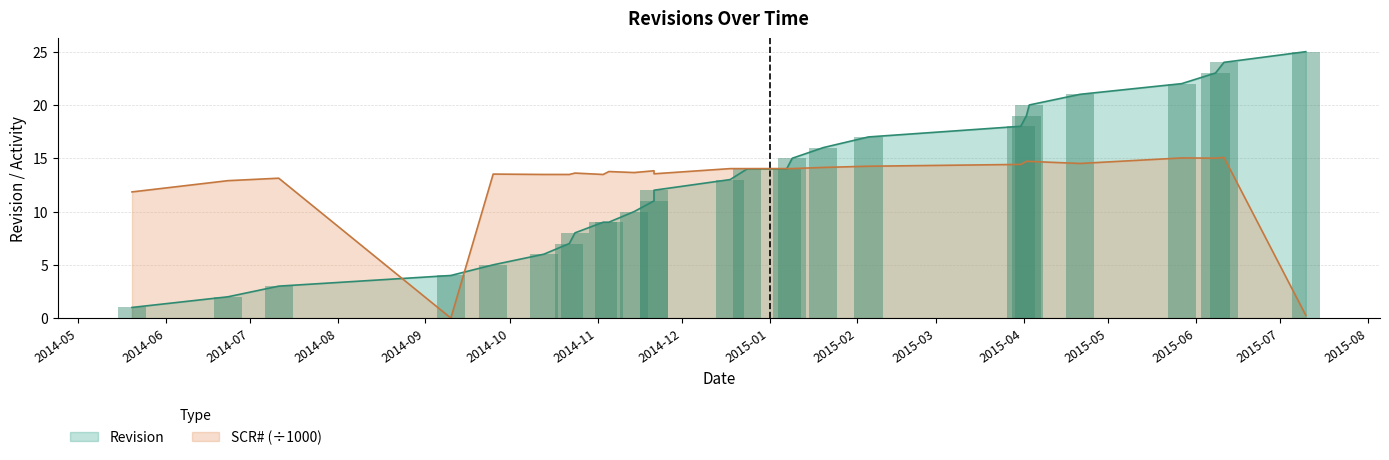

Which series changed the most between 2015-04-21 and 2015-06-08?

Revision